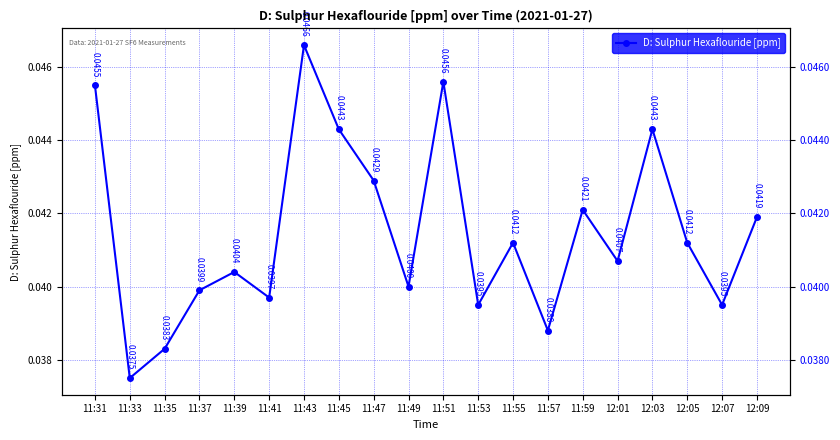

Is it true that the value at 11:47 is 0.0?

False